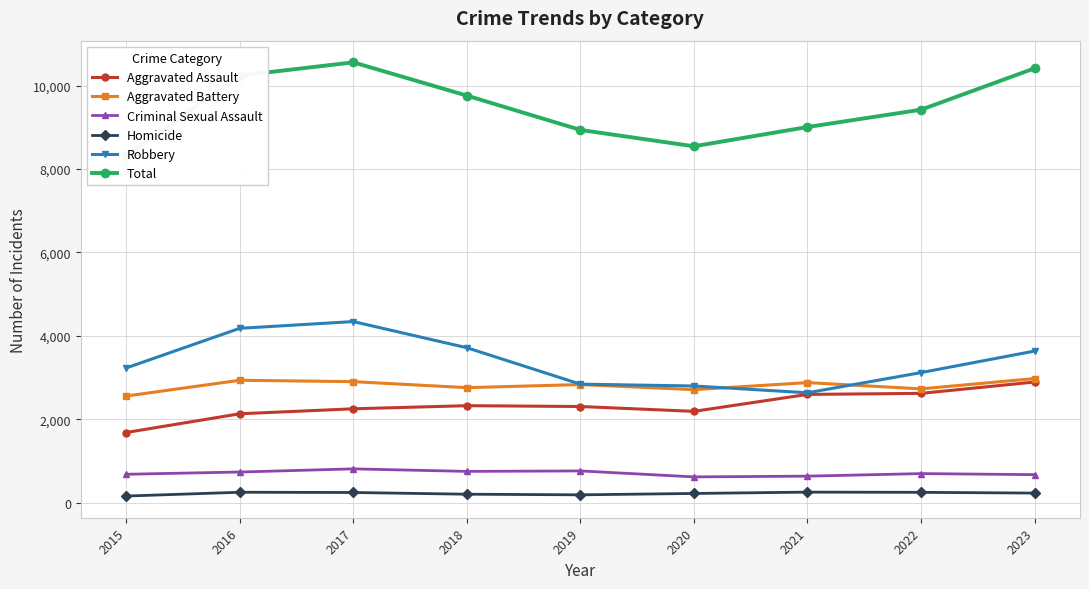

What is the value of the Aggravated Assault point at the 4th from the left?

2327